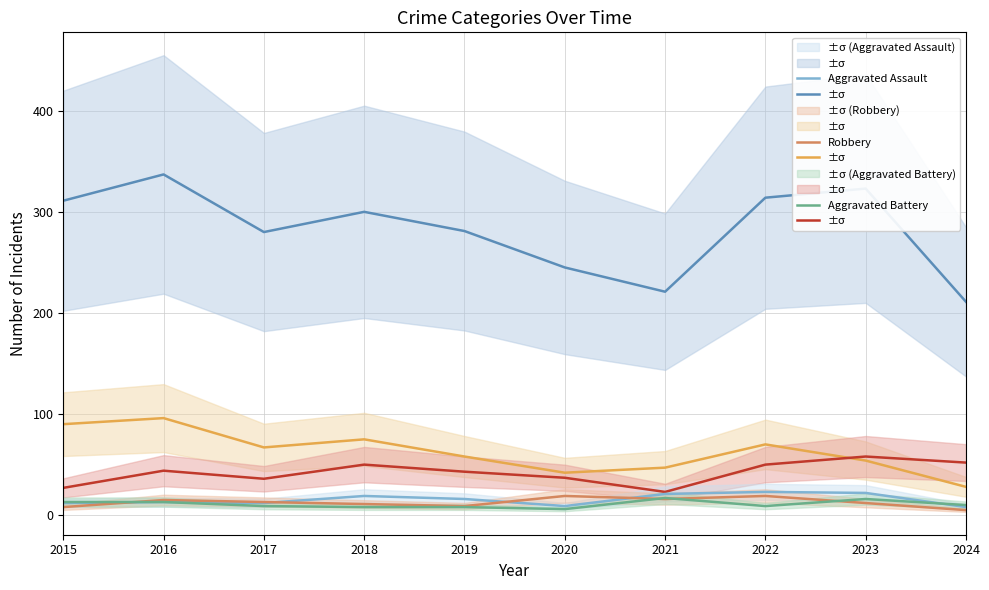

True or false: Theft has a value of 337 at 2021.

False